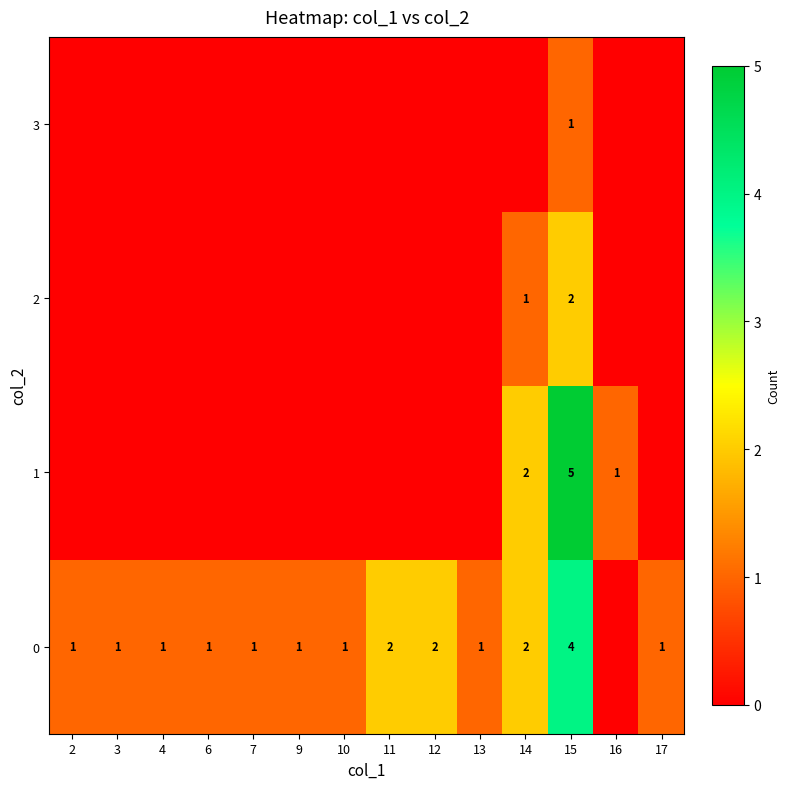

Which has a higher value, 2 or 10?

2